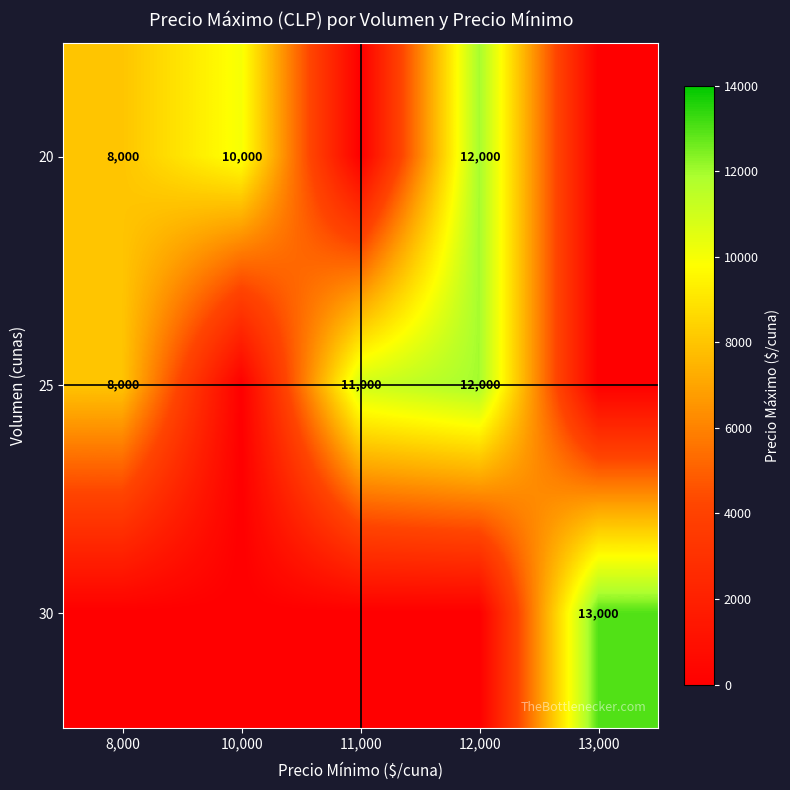

True or false: 30 has a value of 13000 at 13,000.

True